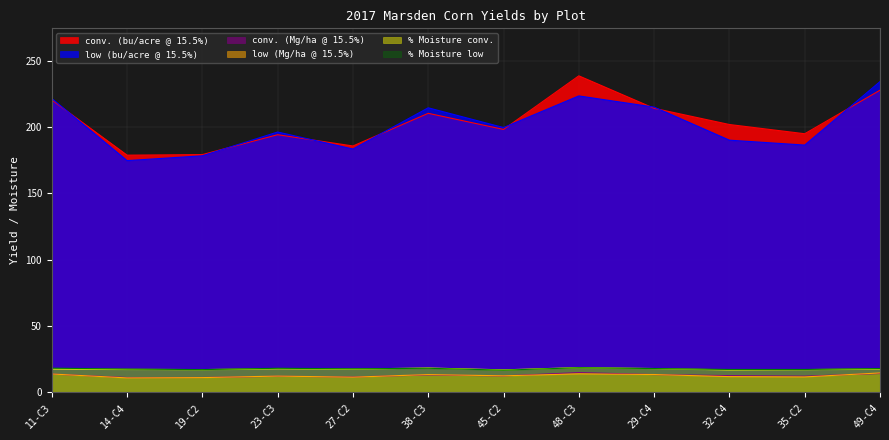

Reading left to right, what are all the values shown in this chart?

conv. (bu/acre @ 15.5%): 11-C3=220.4	14-C4=178.8	19-C2=179.2	23-C3=194.2	27-C2=185.7	38-C3=210.3	45-C2=198.2	48-C3=238.6	29-C4=214.1	32-C4=201.9	35-C2=194.9	49-C4=227.7
low (bu/acre @ 15.5%): 11-C3=221.5	14-C4=174.7	19-C2=178.3	23-C3=196.2	27-C2=183.4	38-C3=214.5	45-C2=199.6	48-C3=223.4	29-C4=215.0	32-C4=190.1	35-C2=186.4	49-C4=234.2
conv. (Mg/ha @ 15.5%): 11-C3=13.8	14-C4=11.2	19-C2=11.2	23-C3=12.2	27-C2=11.7	38-C3=13.2	45-C2=12.4	48-C3=15.0	29-C4=13.4	32-C4=12.7	35-C2=12.2	49-C4=14.3
low (Mg/ha @ 15.5%): 11-C3=13.9	14-C4=11.0	19-C2=11.2	23-C3=12.3	27-C2=11.5	38-C3=13.4	45-C2=12.5	48-C3=14.0	29-C4=13.5	32-C4=11.9	35-C2=11.7	49-C4=14.7
% Moisture conv.: 11-C3=17.7	14-C4=17.4	19-C2=17.2	23-C3=17.9	27-C2=17.6	38-C3=18.4	45-C2=17.0	48-C3=18.7	29-C4=18.0	32-C4=17.0	35-C2=17.2	49-C4=17.7
% Moisture low: 11-C3=18.3	14-C4=17.6	19-C2=17.2	23-C3=18.2	27-C2=17.8	38-C3=18.2	45-C2=16.8	48-C3=18.6	29-C4=18.0	32-C4=17.3	35-C2=17.3	49-C4=18.0